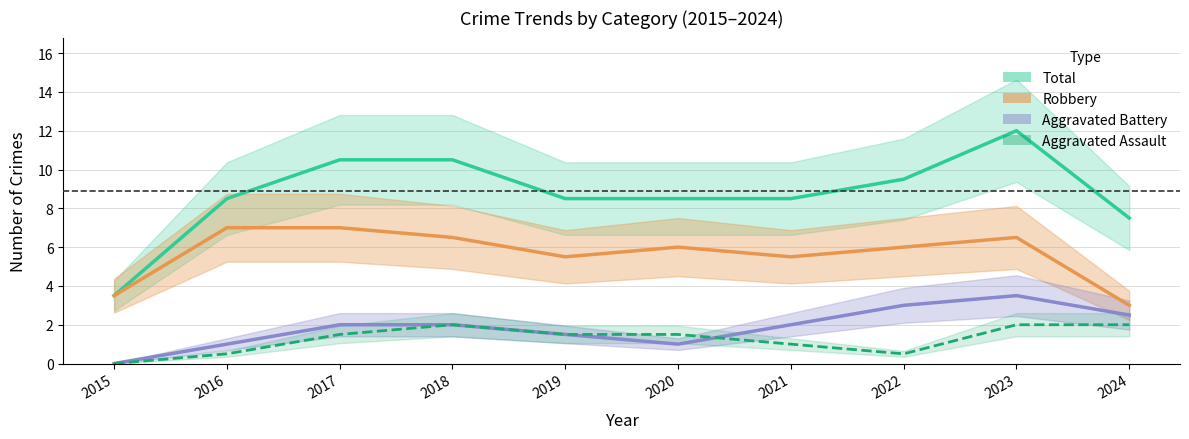

How many lines are shown in the chart?

4